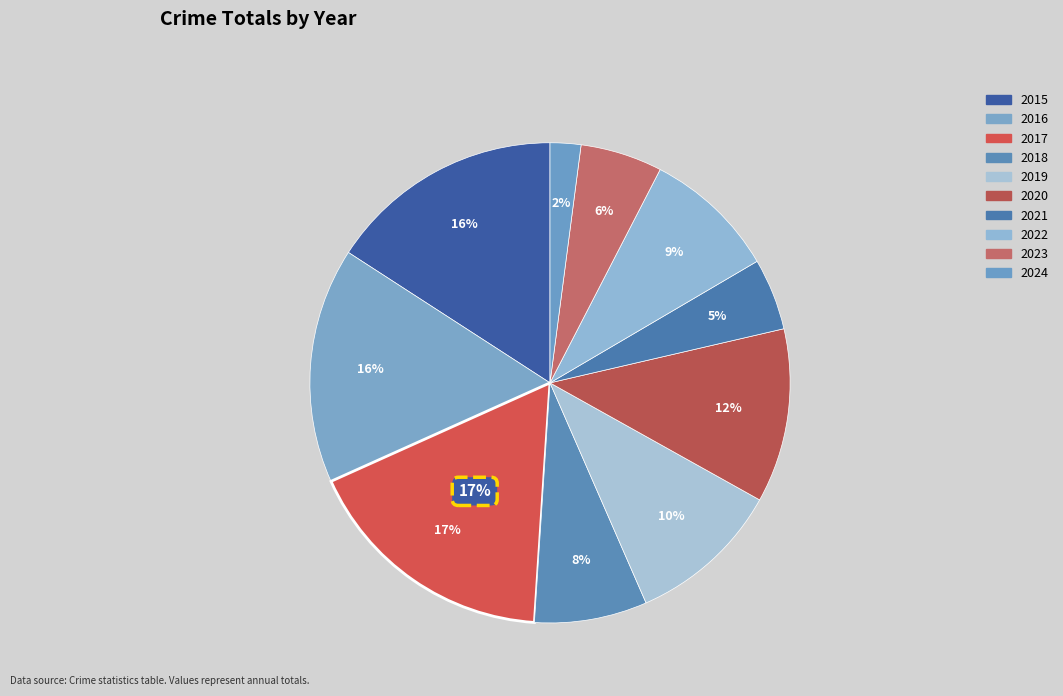

Does 2023 represent more than half of the total?

No